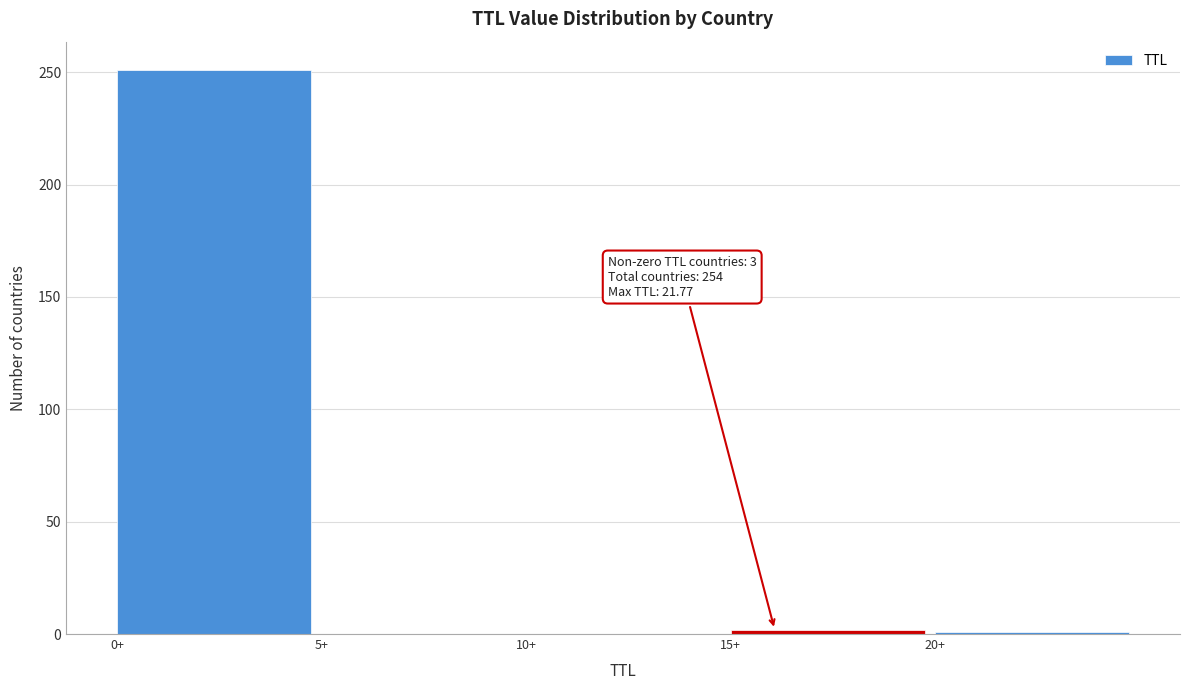

Which range on the x-axis has the tallest bar?

0 to 5